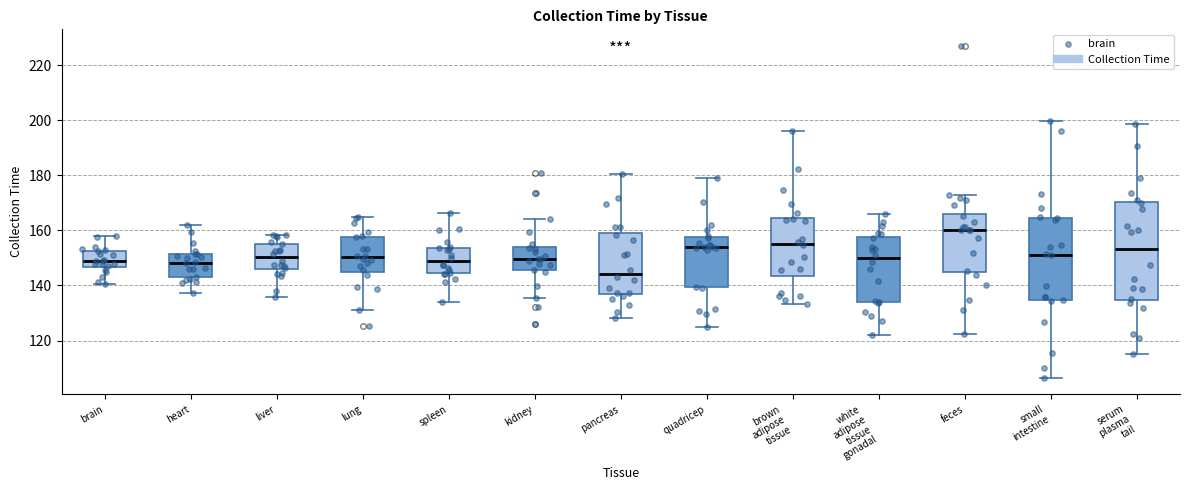

Reading left to right, read every box against the y-axis: the position of its median line, the range the box covers, and the ends of its whiskers. The values are not printed on the chart, so give them approximately, as read against the axis.

brain: median 148, box 146 to 152, whiskers 140 to 158
heart: median 148, box 142 to 152, whiskers 138 to 162
liver: median 150, box 146 to 156, whiskers 136 to 158
lung: median 150, box 146 to 158, whiskers 132 to 164
spleen: median 148, box 144 to 154, whiskers 134 to 166
kidney: median 150, box 146 to 154, whiskers 136 to 164
pancreas: median 144, box 136 to 158, whiskers 128 to 180
quadricep: median 154, box 140 to 158, whiskers 126 to 178
brown adipose tissue: median 156, box 144 to 164, whiskers 134 to 196
white adipose tissue gonadal: median 150, box 134 to 158, whiskers 122 to 166
feces: median 160, box 144 to 166, whiskers 122 to 172
small intestine: median 152, box 134 to 164, whiskers 106 to 200
serum plasma tail: median 154, box 134 to 170, whiskers 116 to 198